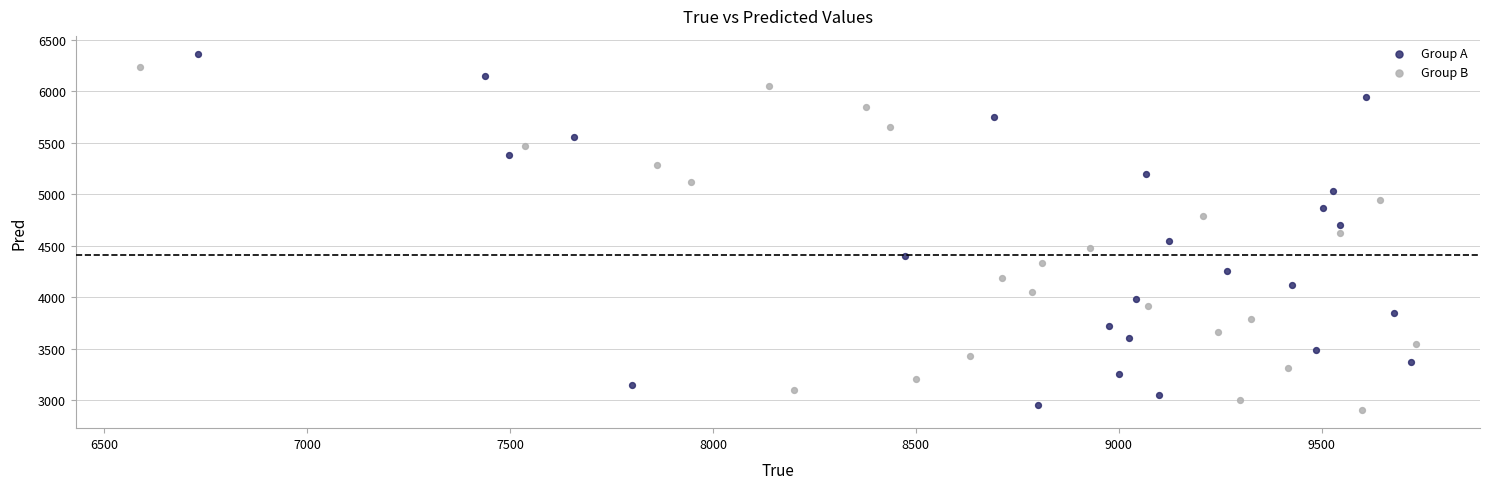

Which series has the largest Y range (max minus min)?

Group A